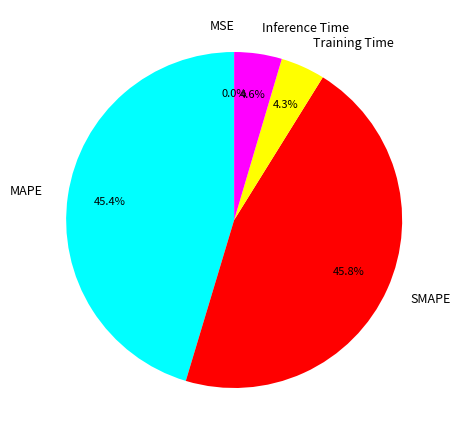

The Training Time slice represents 4% of the pie. True or false?

True